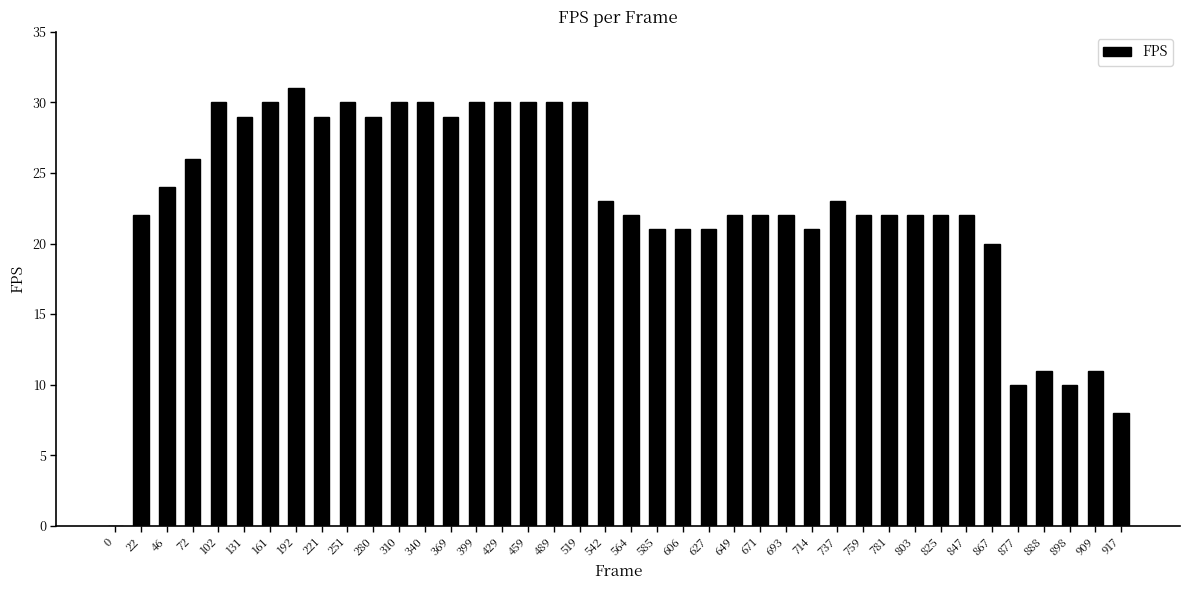

What is the sum of the values at 888 and 221?

40